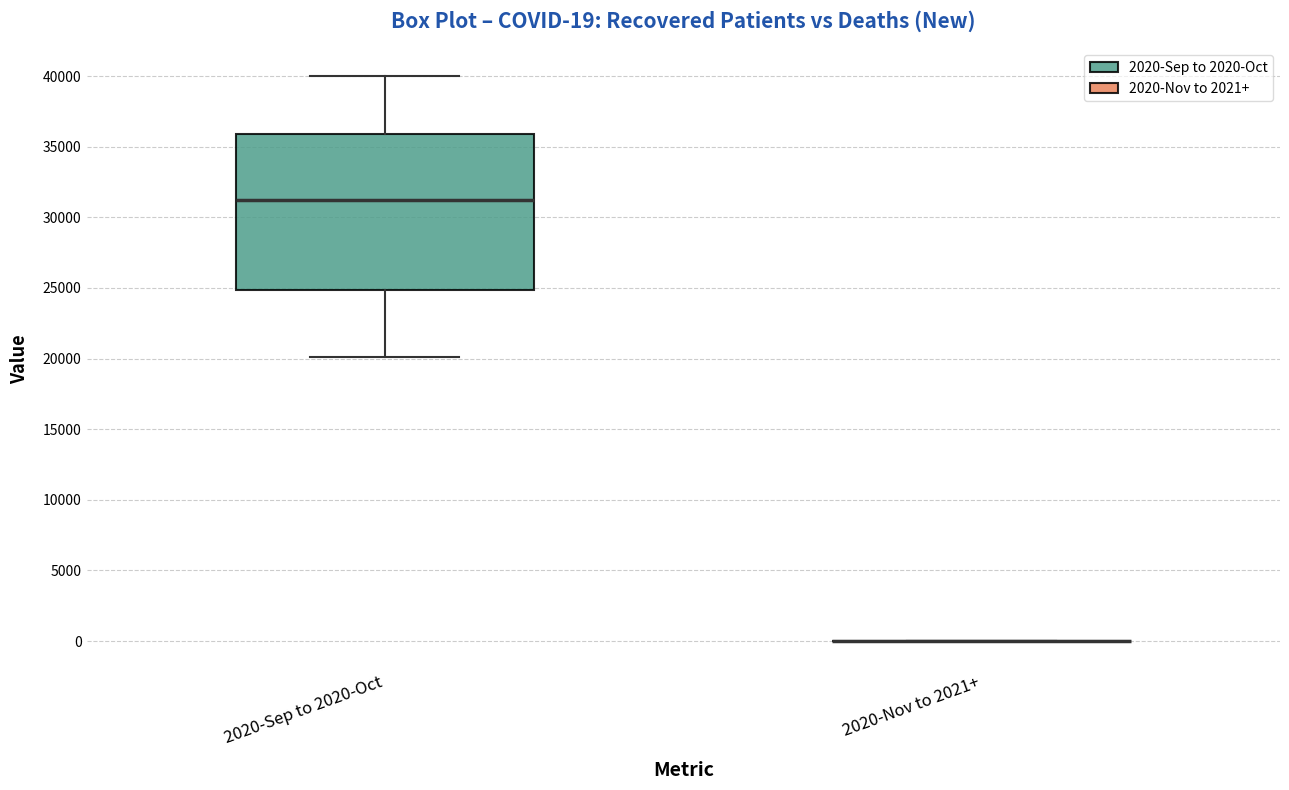

Which box is the tallest, from its lower edge to its upper edge?

2020-Sep to 2020-Oct